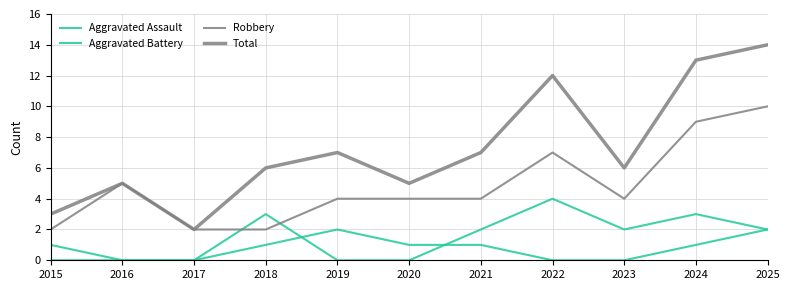

Rank the series by their maximum value, from highest to lowest.

Total, Robbery, Aggravated Battery, Aggravated Assault